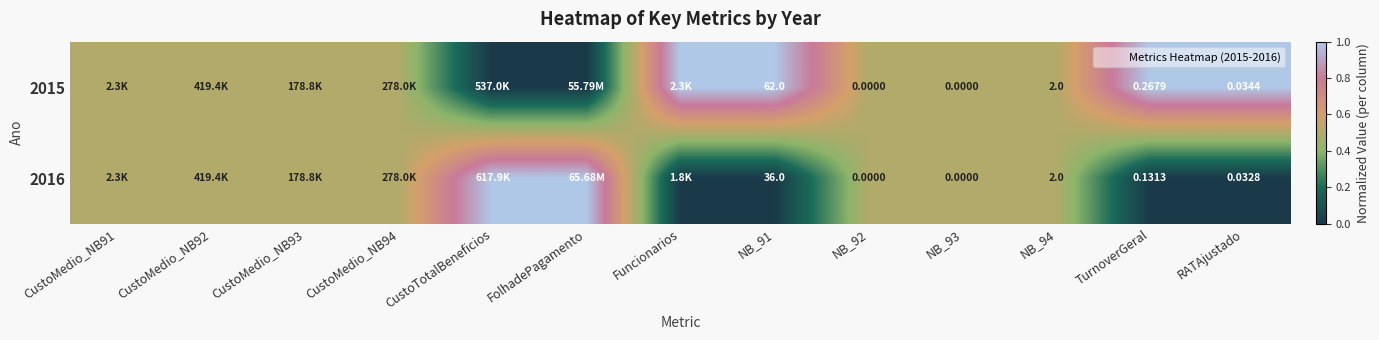

Which series has the widest spread of values?

2015